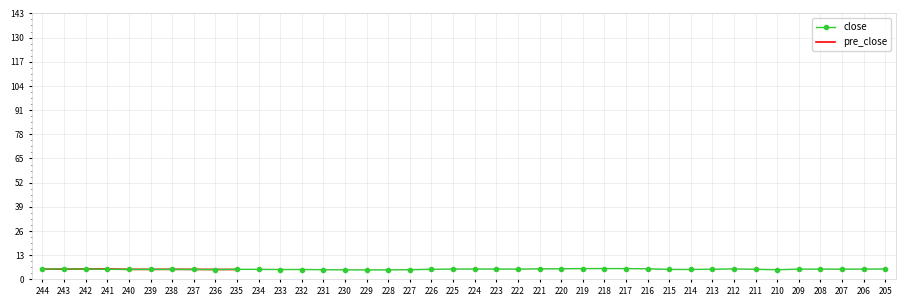

True or false: close has more than 0 interior local peaks.

True